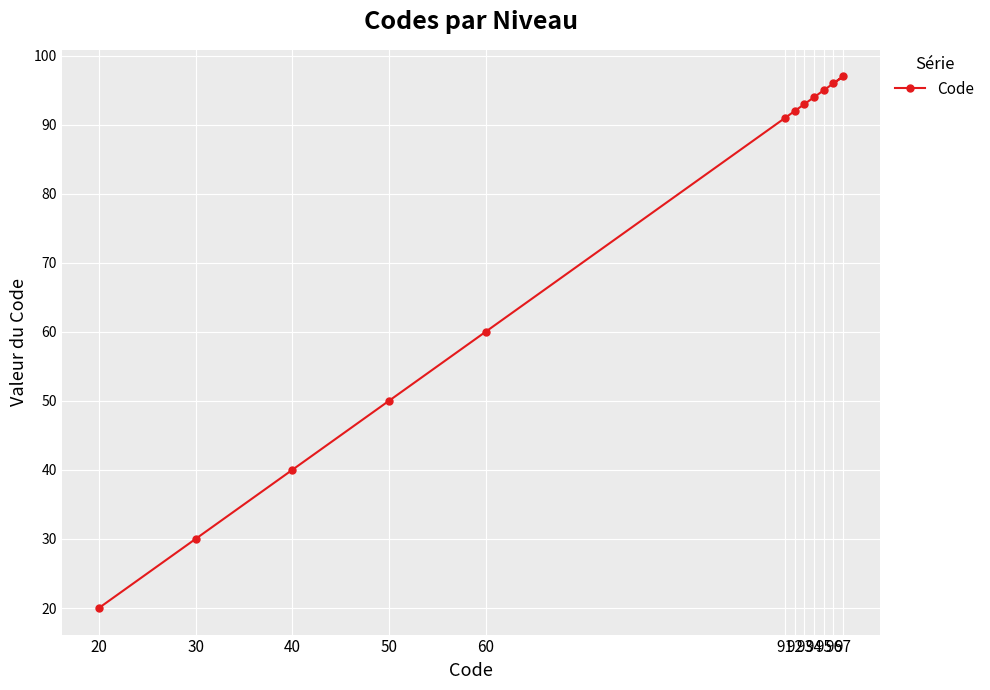

Approximately how many times larger is the value at 97 compared to 40?

2.4